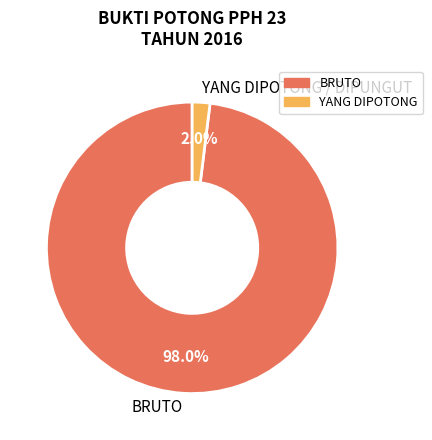

Does any single category account for the majority?

Yes